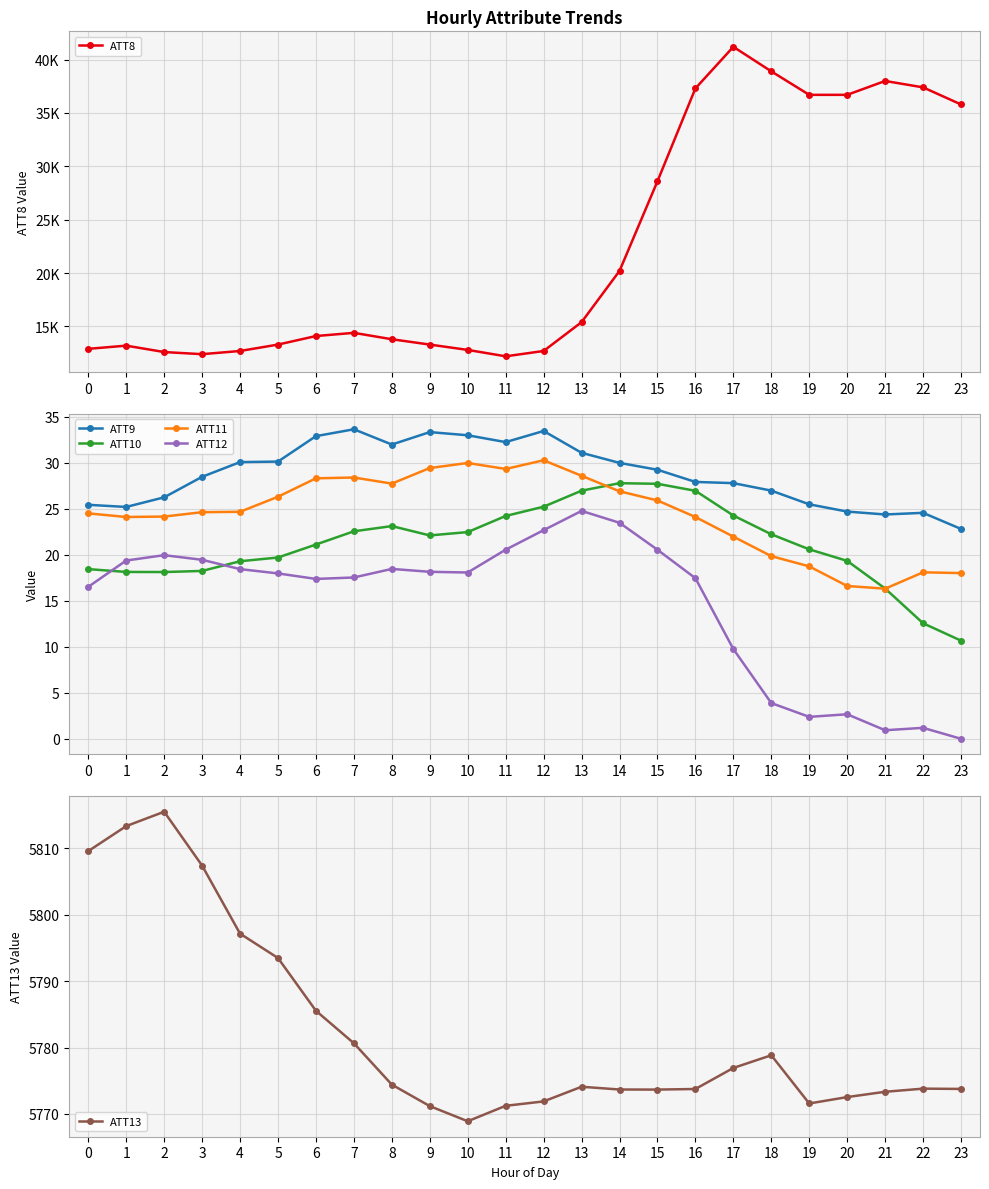

At how many categories does at least one series exceed 11367?

24